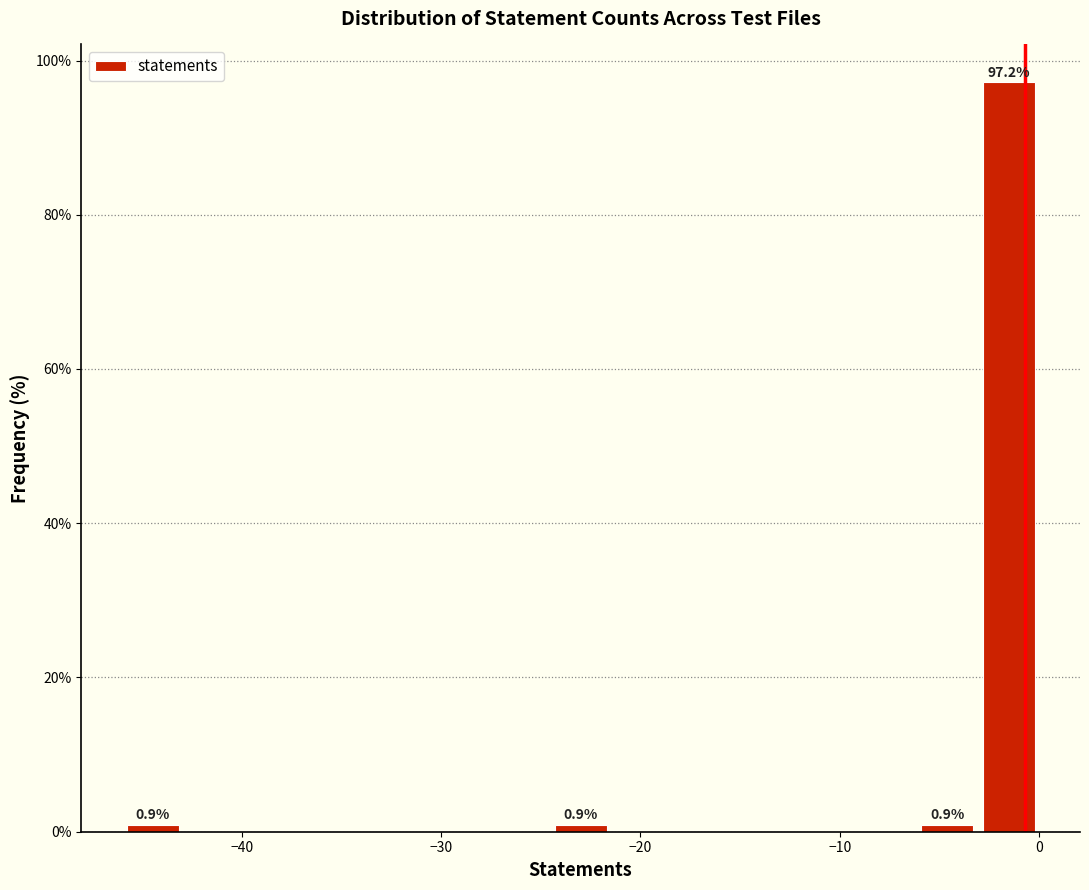

Around what value on the x-axis is the tallest bar? Give the approximate position of its centre, as read against the axis.

-2